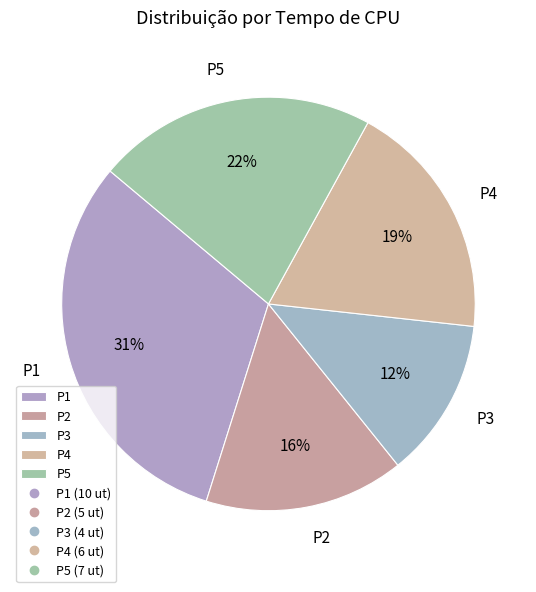

To the nearest percent, what is the difference between the P4 and P2 slice percentages?

3%